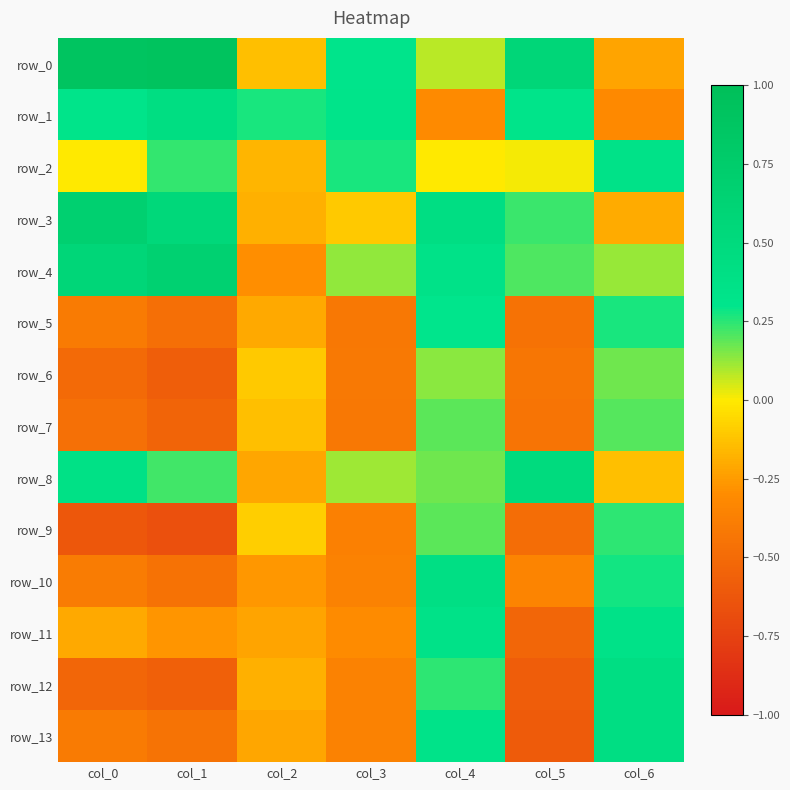

How many data points in row_8 are above 0?

5